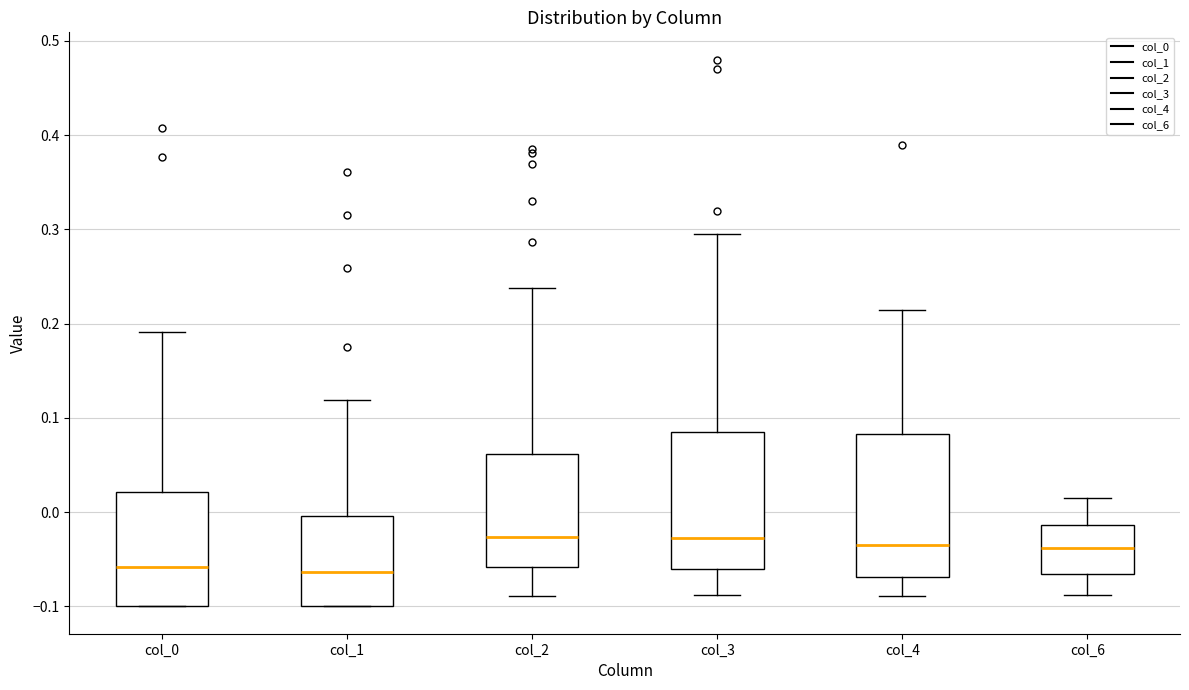

Reading left to right, transcribe this box plot: for each box, give where its median line is, the range the box spans, and where its two whiskers end, as read against the y-axis. The values are not printed on the chart, so give them approximately, as read against the axis.

col_0: median -0.06, box -0.10 to 0.02, whiskers -0.10 to 0.19
col_1: median -0.06, box -0.10 to 0.00, whiskers -0.10 to 0.12
col_2: median -0.03, box -0.06 to 0.06, whiskers -0.09 to 0.24
col_3: median -0.03, box -0.06 to 0.08, whiskers -0.09 to 0.30
col_4: median -0.03, box -0.07 to 0.08, whiskers -0.09 to 0.21
col_6: median -0.04, box -0.07 to -0.01, whiskers -0.09 to 0.02